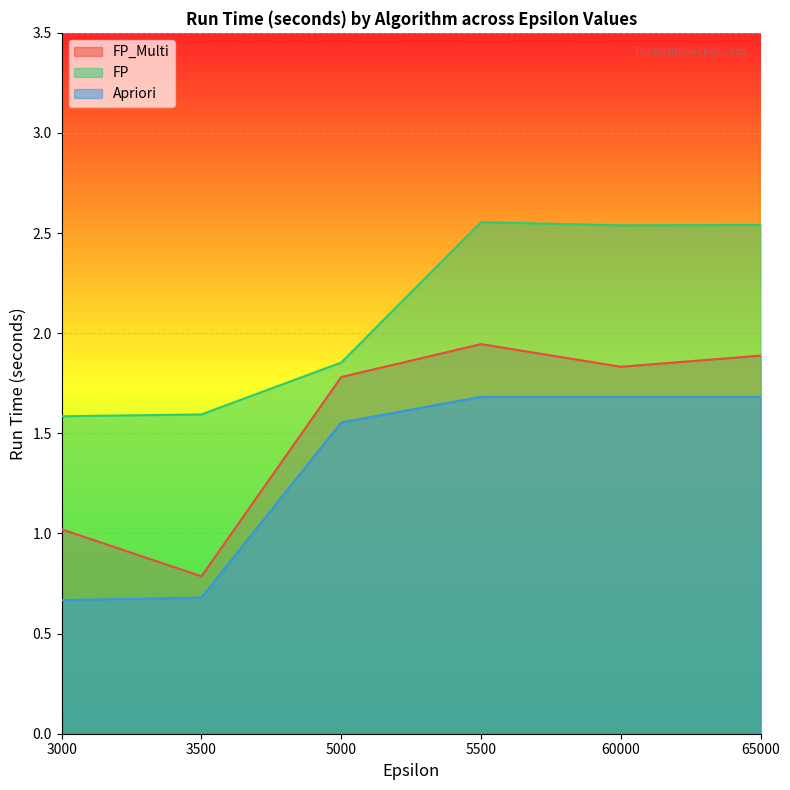

List the series in order of their peak value, highest first.

FP, FP_Multi, Apriori